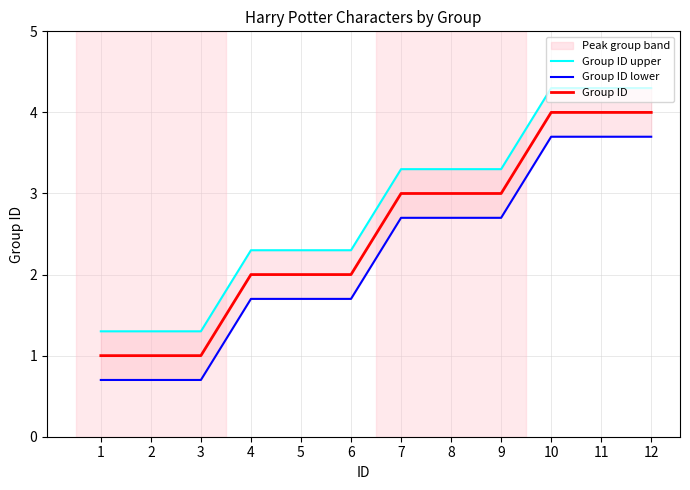

Which category has the highest value in the Group ID lower series?

10